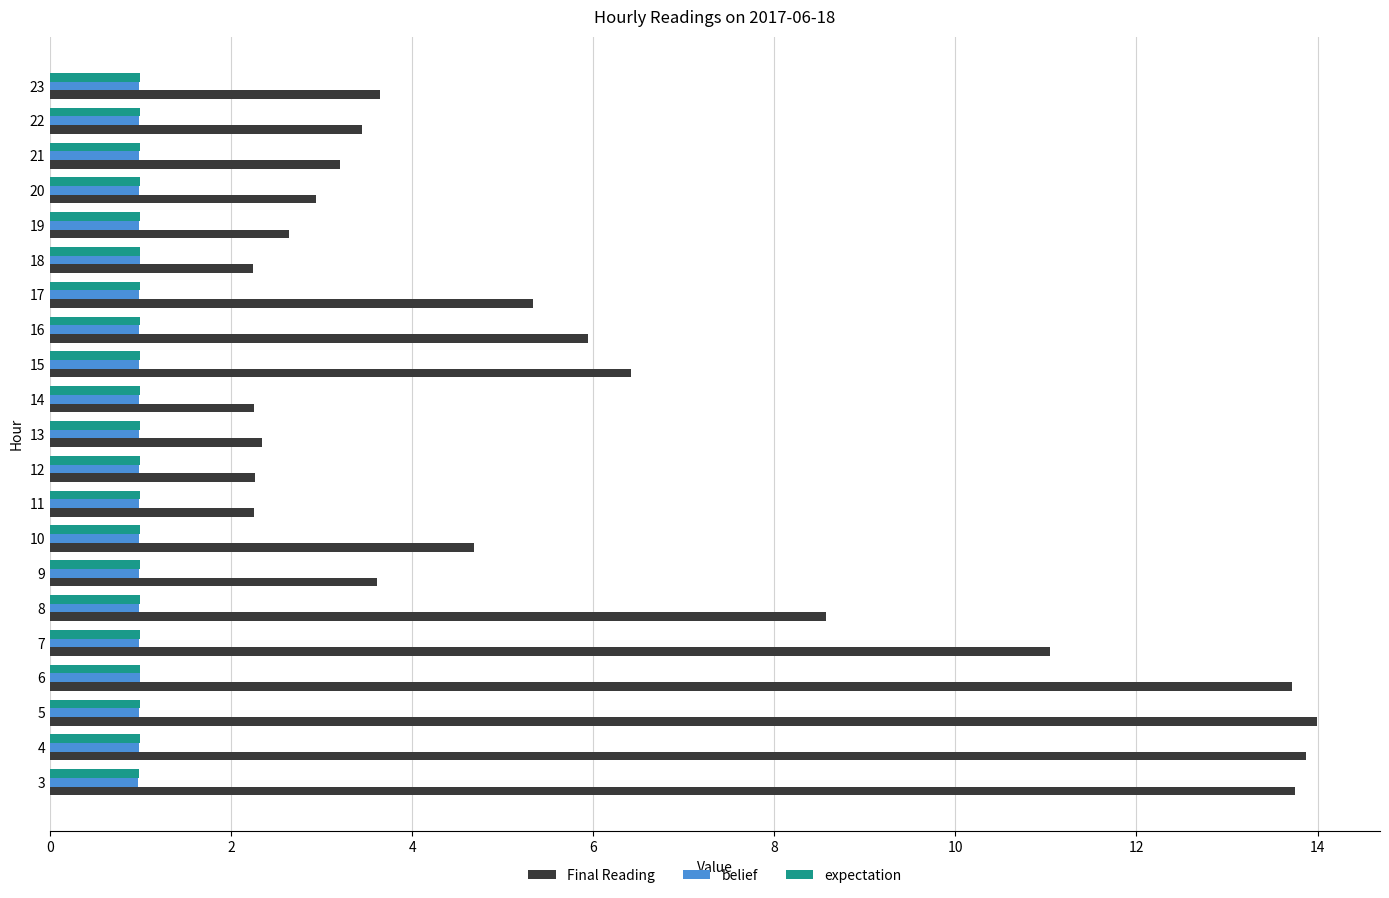

What is the spread (max minus min) of values at 8?

7.6